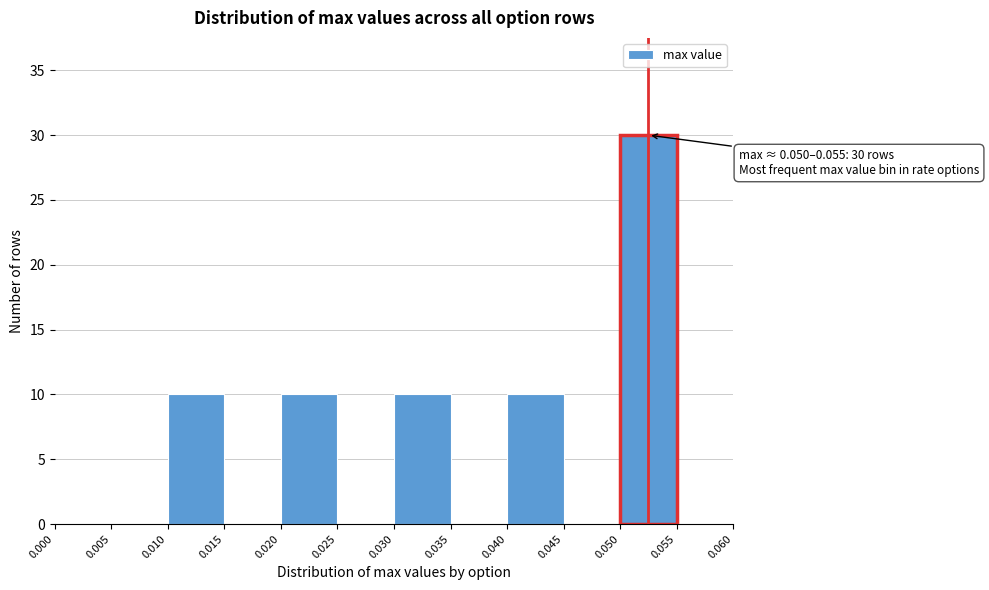

Over which range of the x-axis is the bar tallest?

0.050 to 0.055